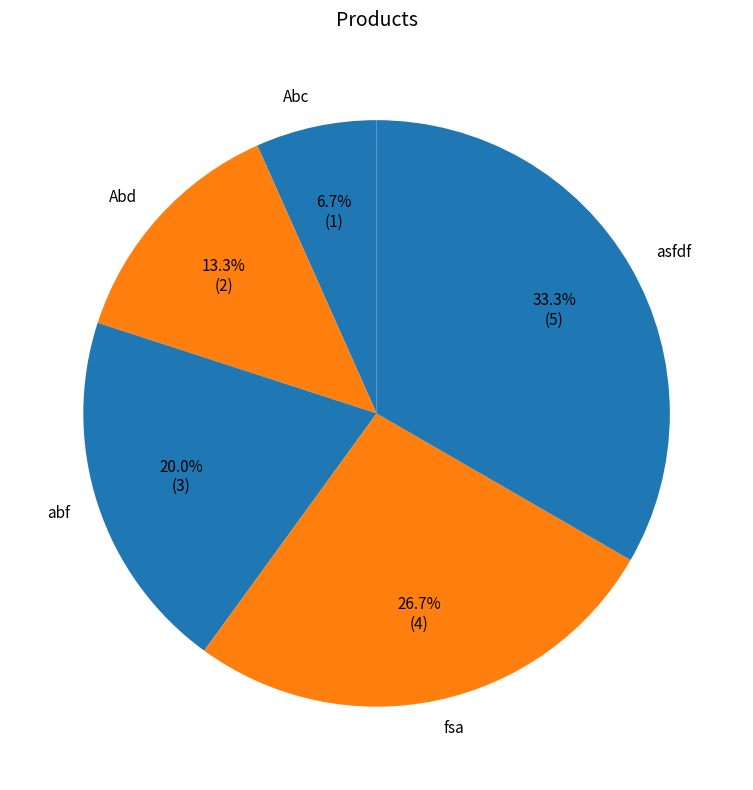

How many segments does this pie chart have?

5